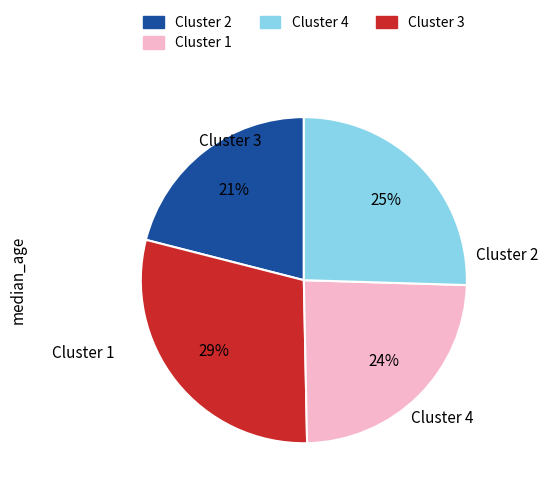

Is there any slice that represents more than half of the pie?

No